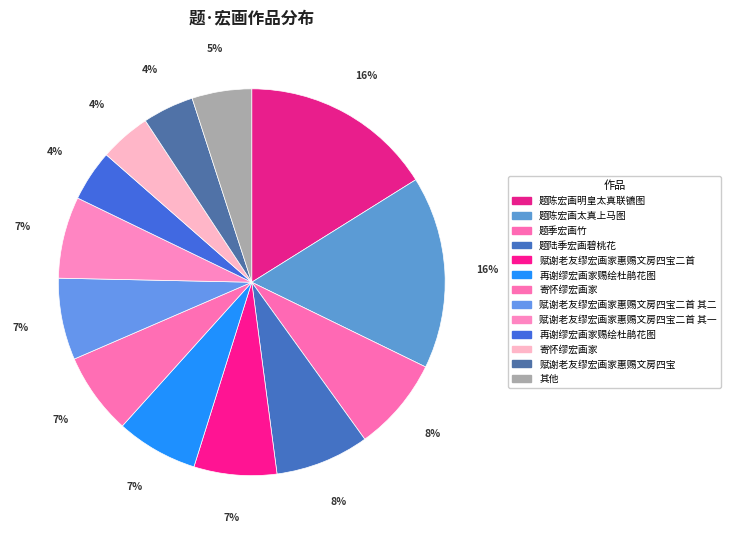

How many segments does this pie chart have?

13